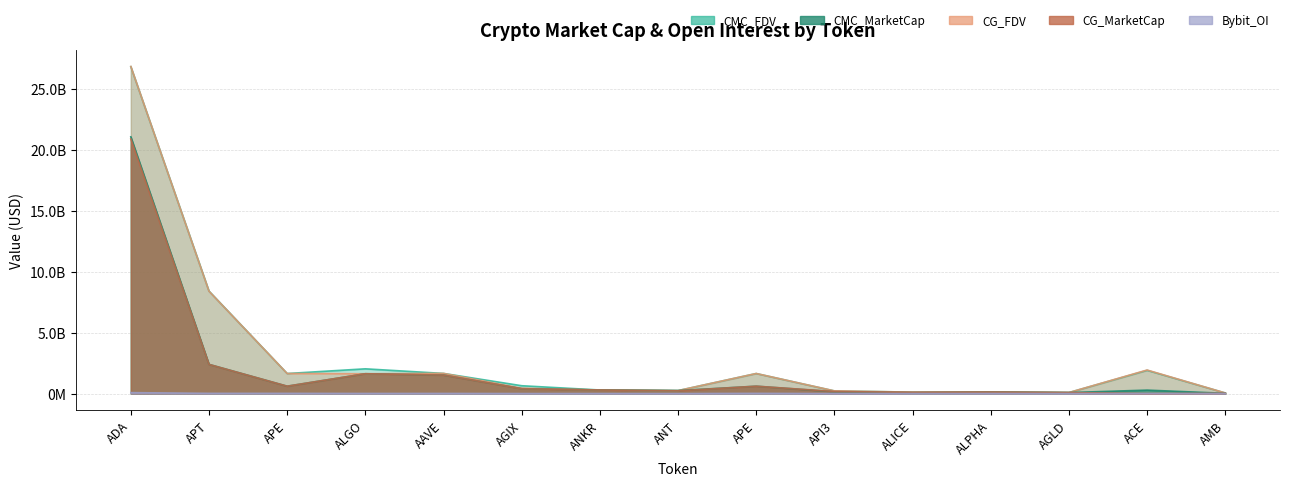

How many interior local valleys does the CMC_MarketCap series have?

4